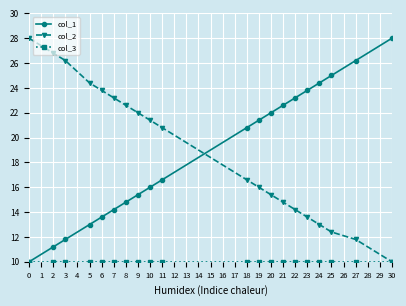

What is the highest value of the col_1 series?

28.0